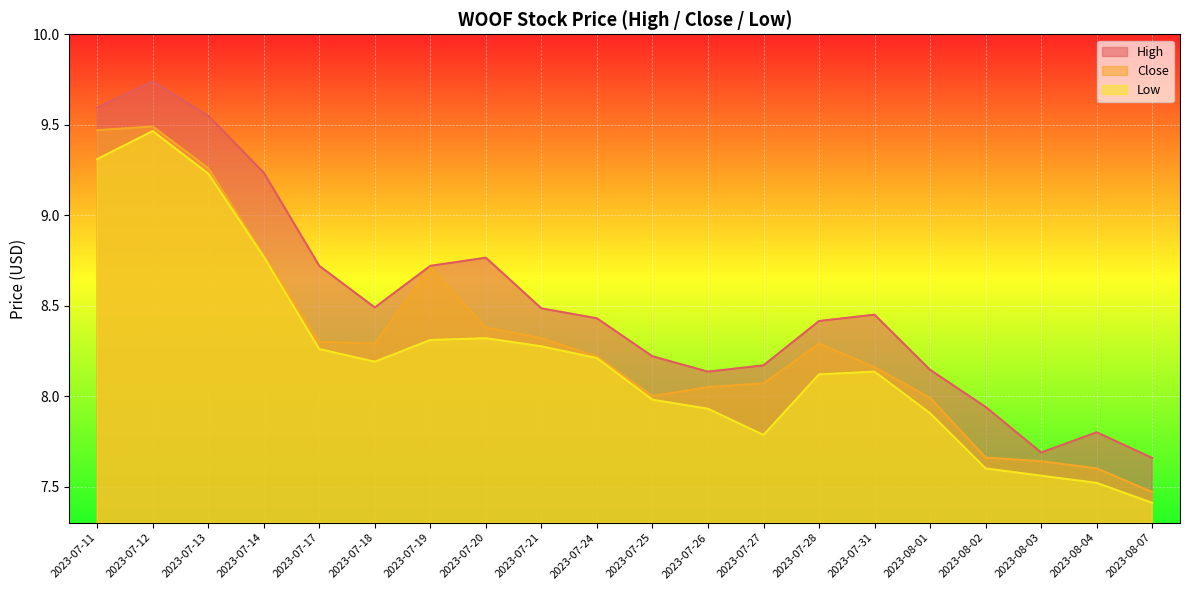

List the series in order of their peak value, highest first.

High, Close, Low